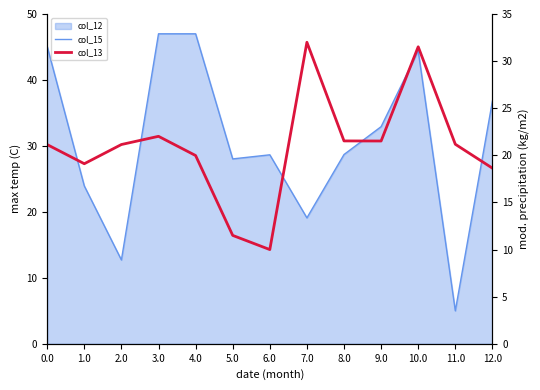

Read the col_15 value at 10.0.

44.4